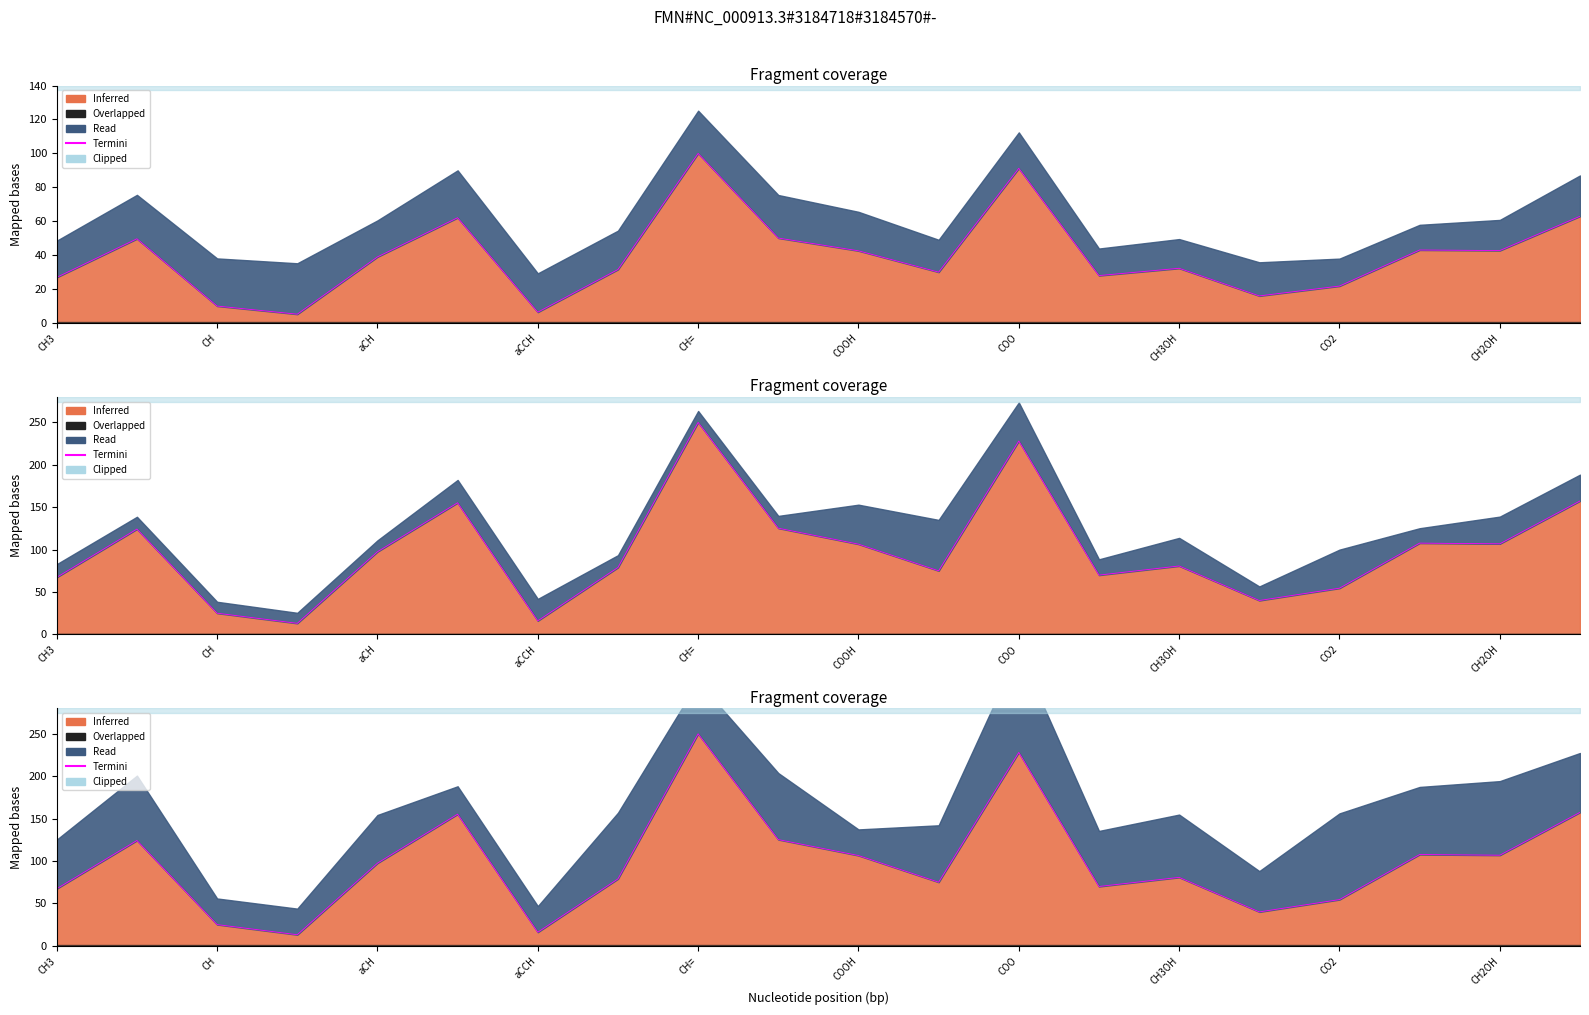

What is the smallest value displayed?

13.1